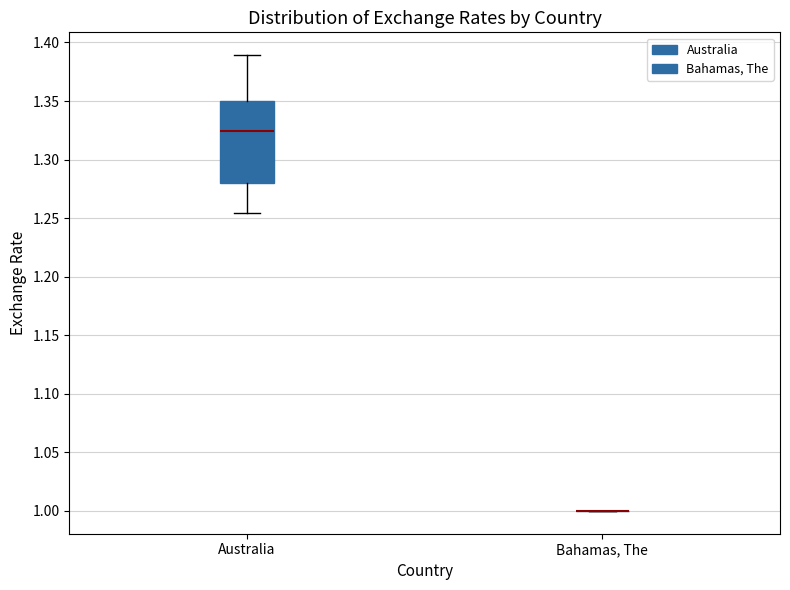

Where does the upper whisker of the box for Australia end on the y-axis? The values are not printed on the chart, so give them approximately, as read against the axis.

1.390